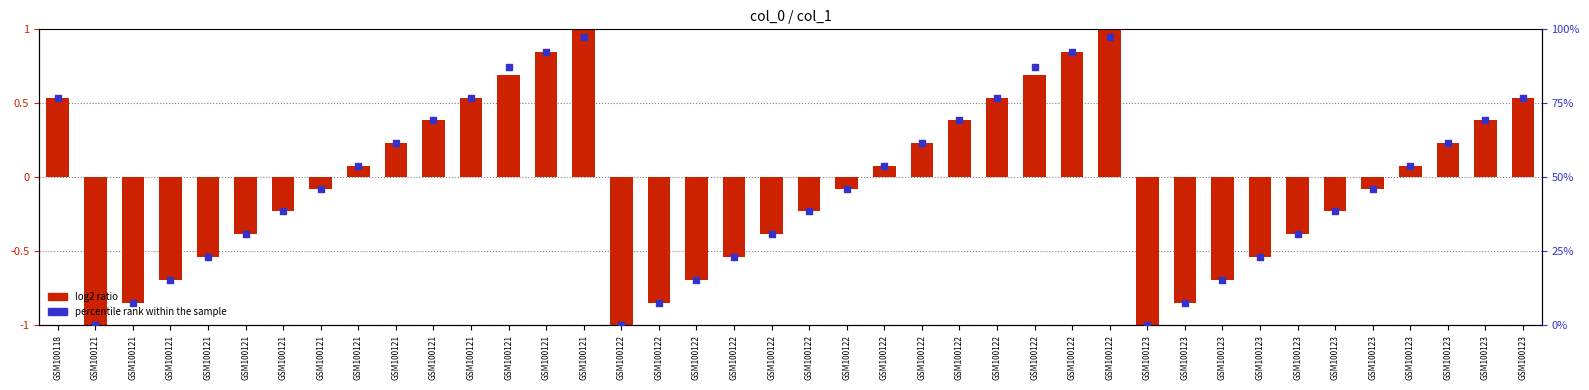

At how many categories does at least one series exceed 38?

25